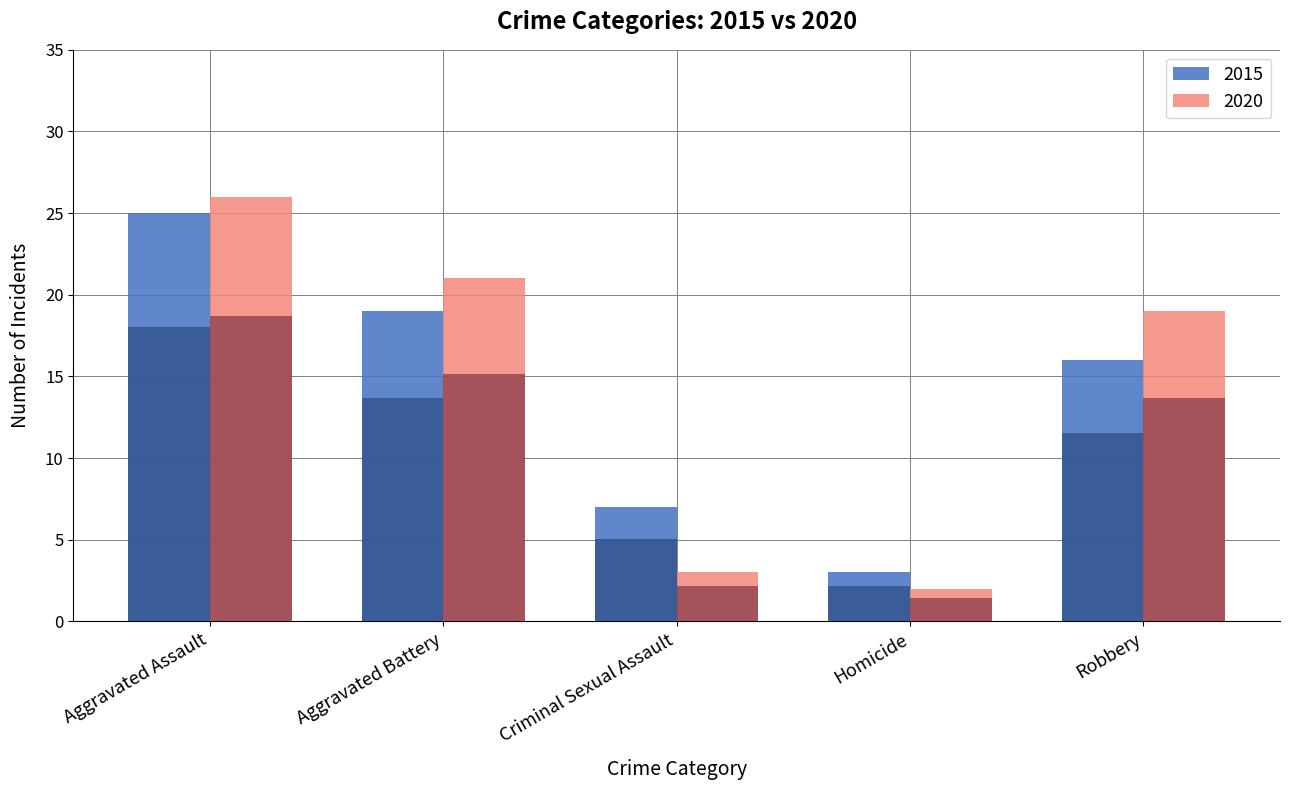

Rank the categories by 2020 value from highest to lowest.

Aggravated Assault, Aggravated Battery, Robbery, Criminal Sexual Assault, Homicide